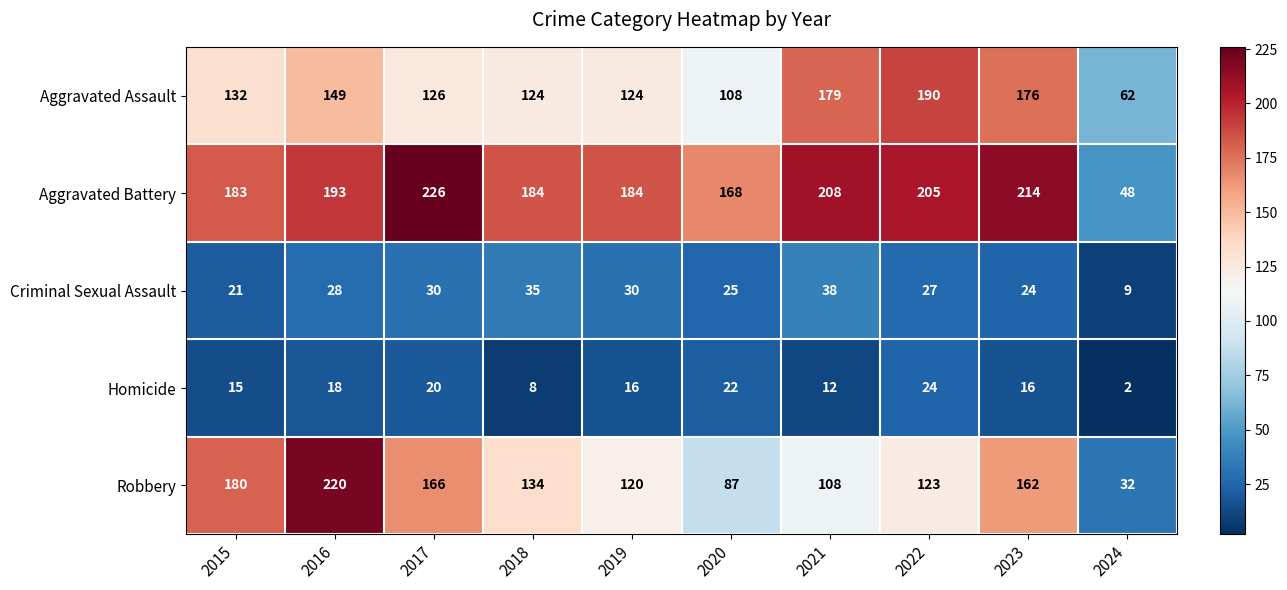

The value of Criminal Sexual Assault at 2020 is 25. True or false?

True